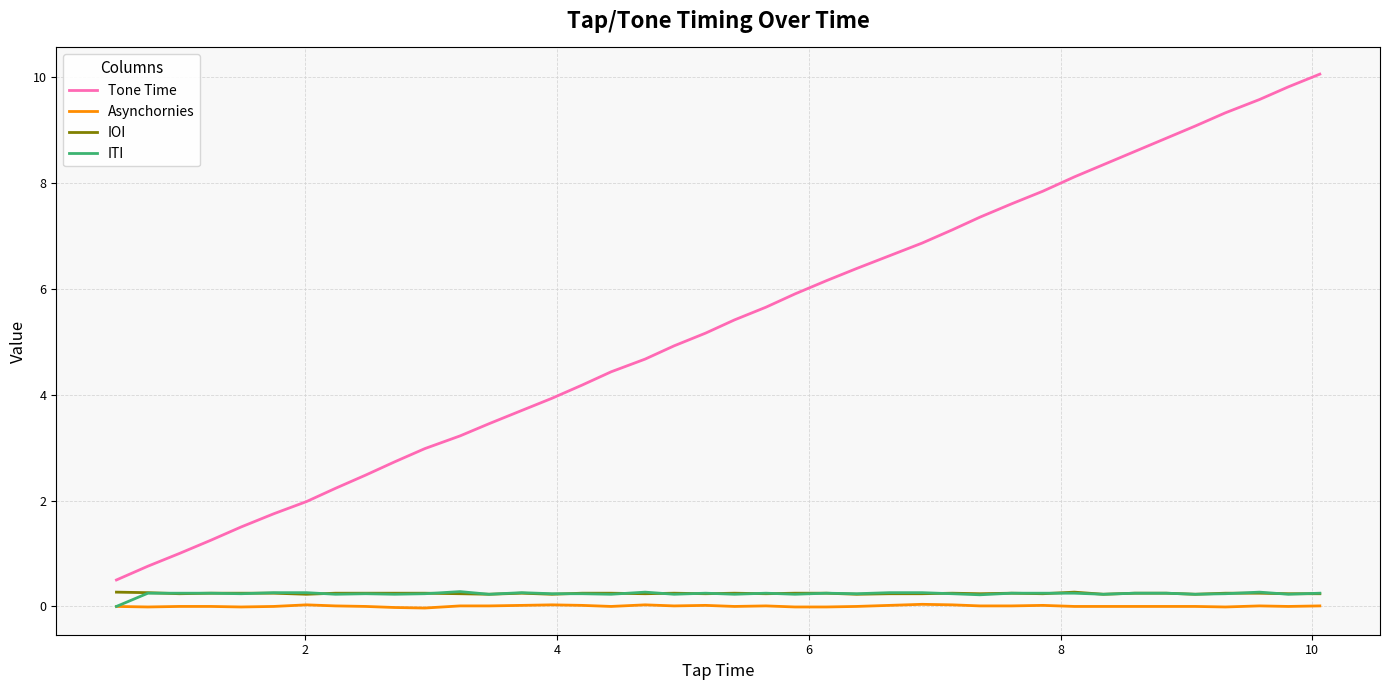

True or false: Tone Time and IOI intersect in this chart.

False